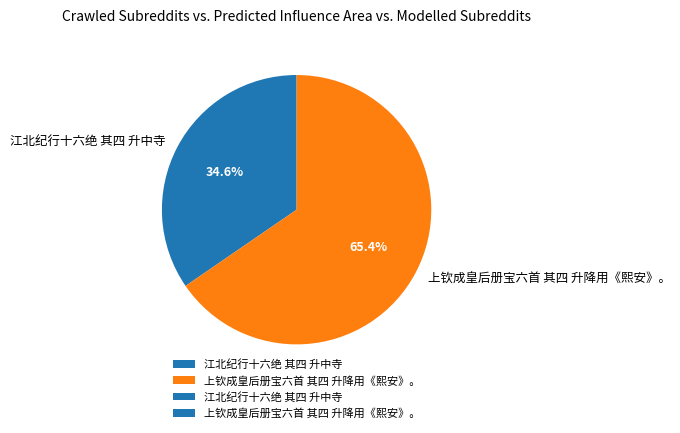

Does 江北纪行十六绝 其四 升中寺 represent more than half of the total?

No